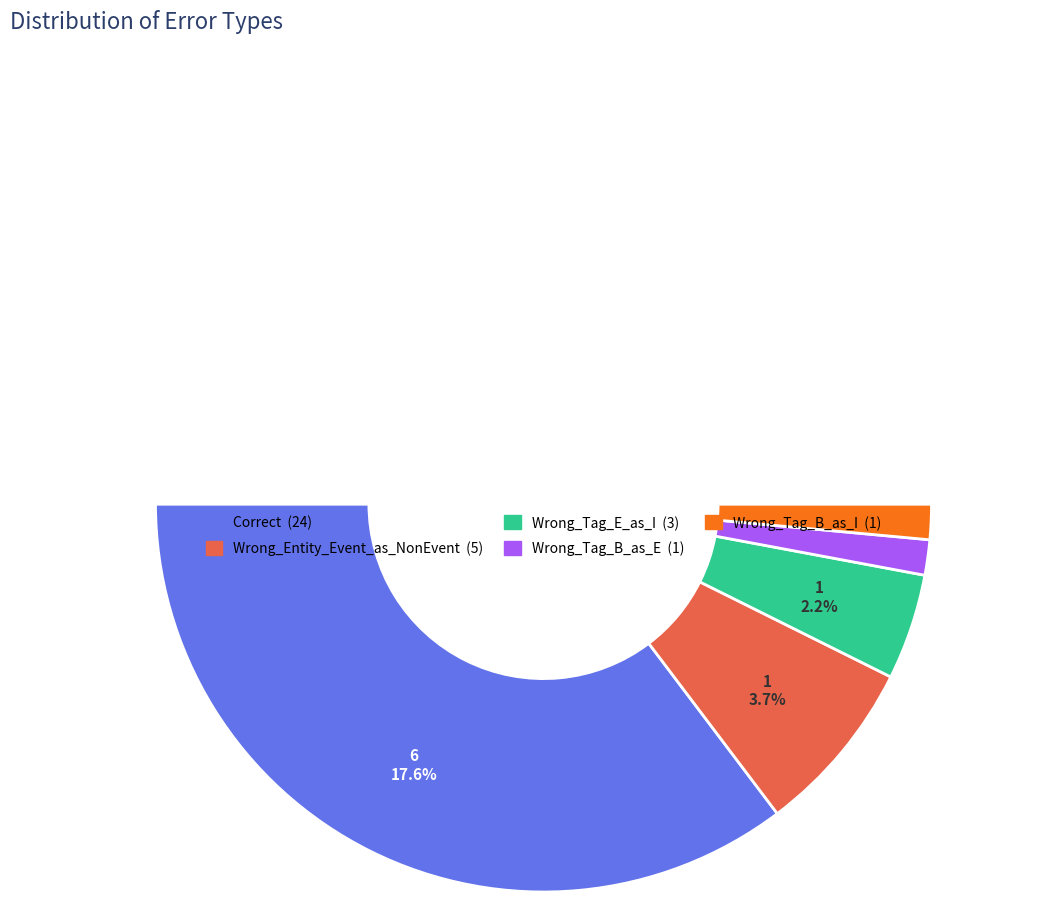

To the nearest percent, what is the combined percentage of Correct and Wrong_Tag_B_as_I?

74%